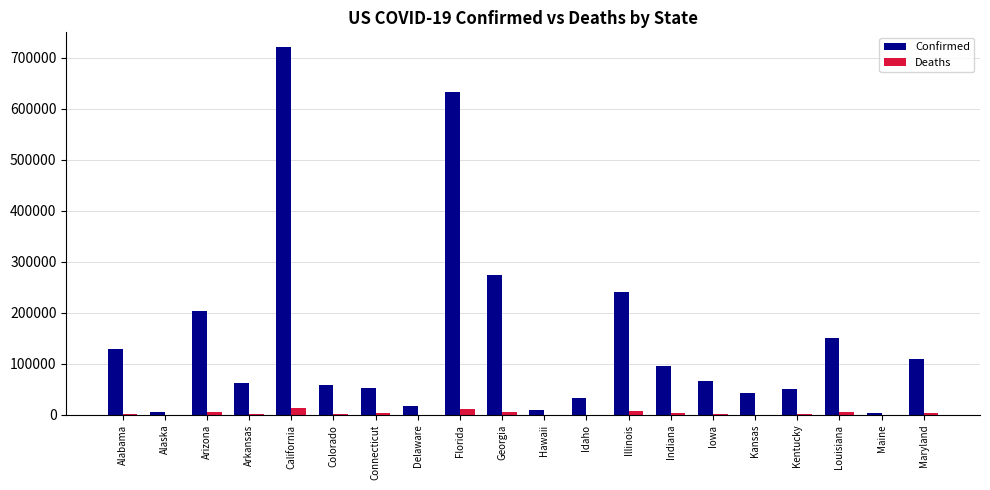

At which label is Confirmed closest to 362924?

Georgia